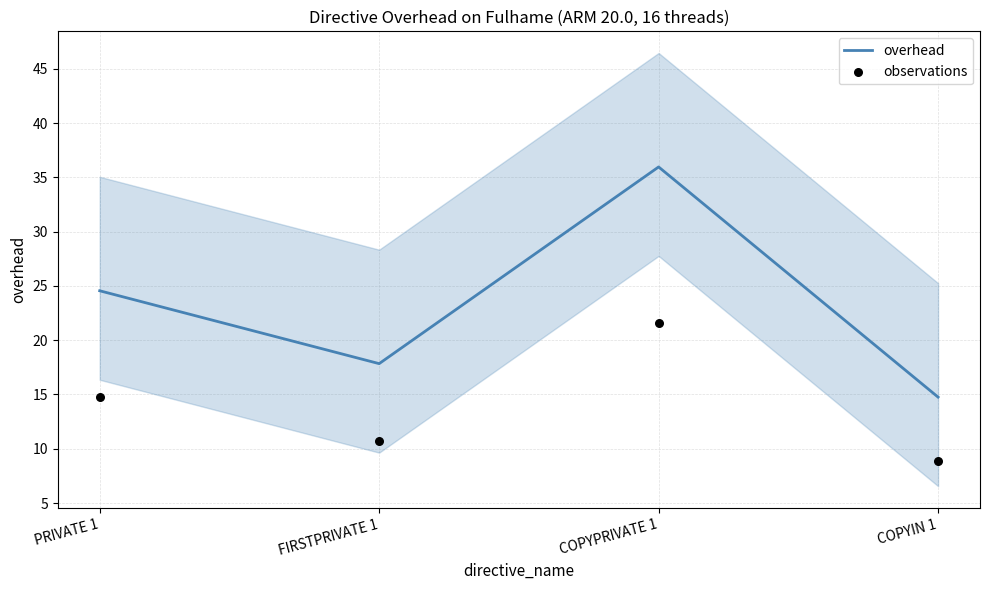

At how many categories does at least one series exceed 34?

1